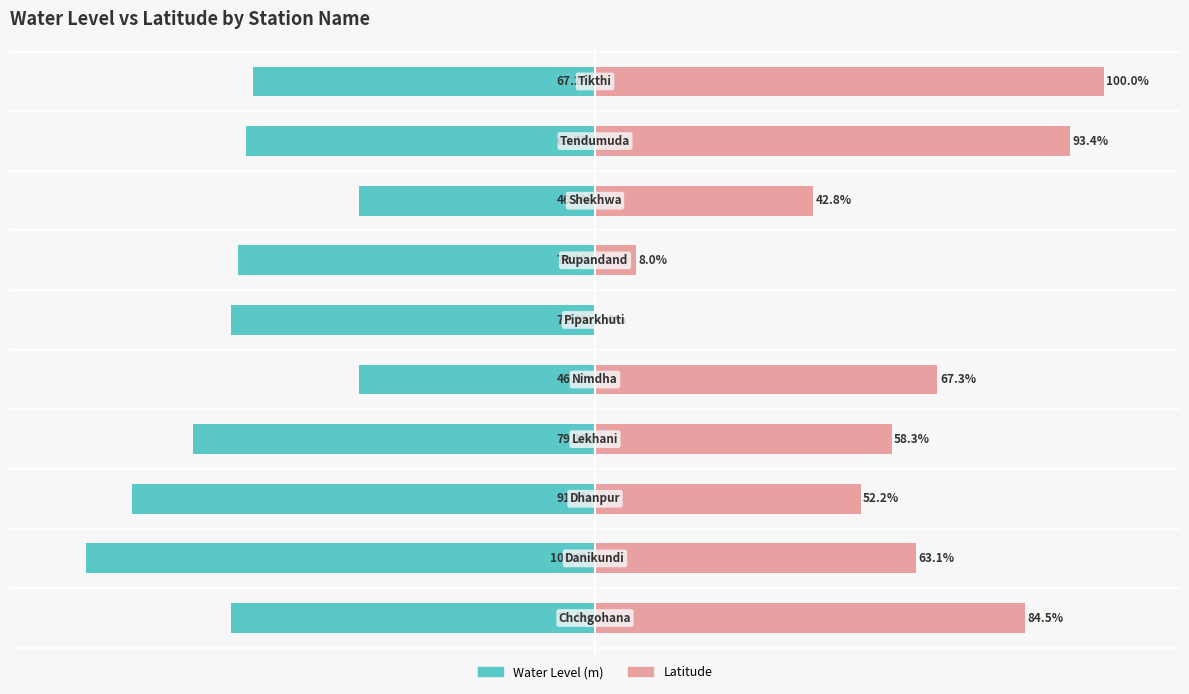

Where does the water_level (in m) series first go above -70?

4